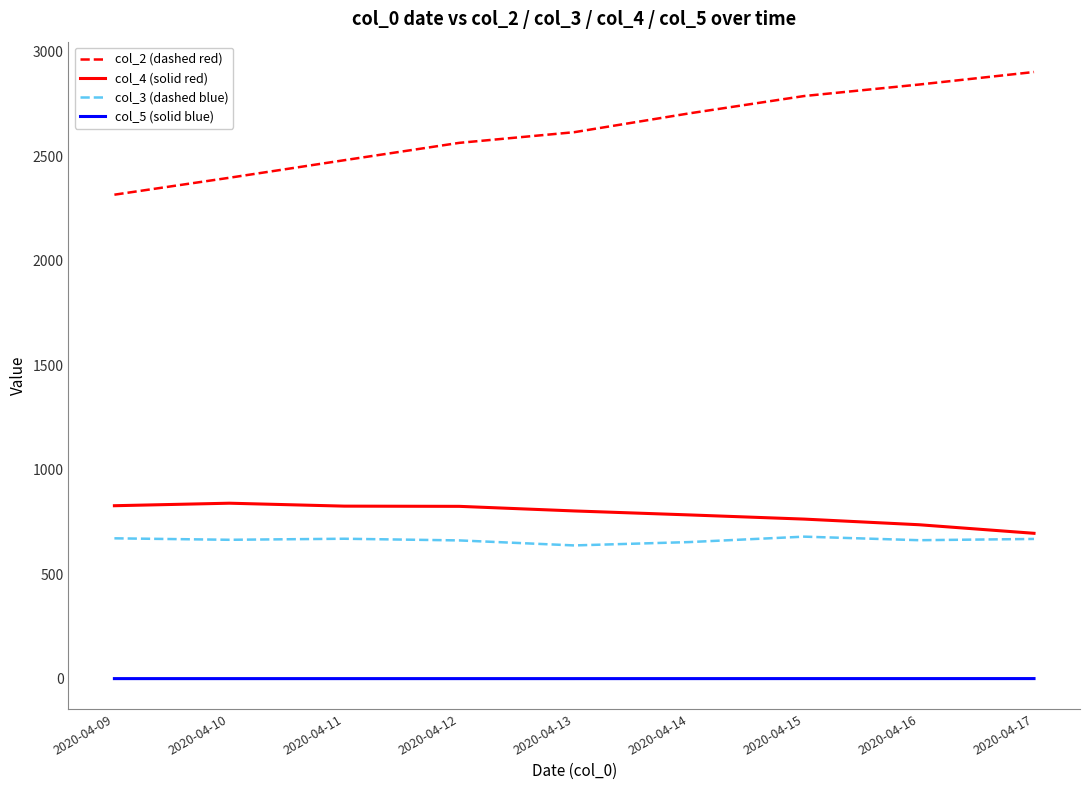

True or false: col_2 (dashed red) and col_4 (solid red) cross at least once.

False